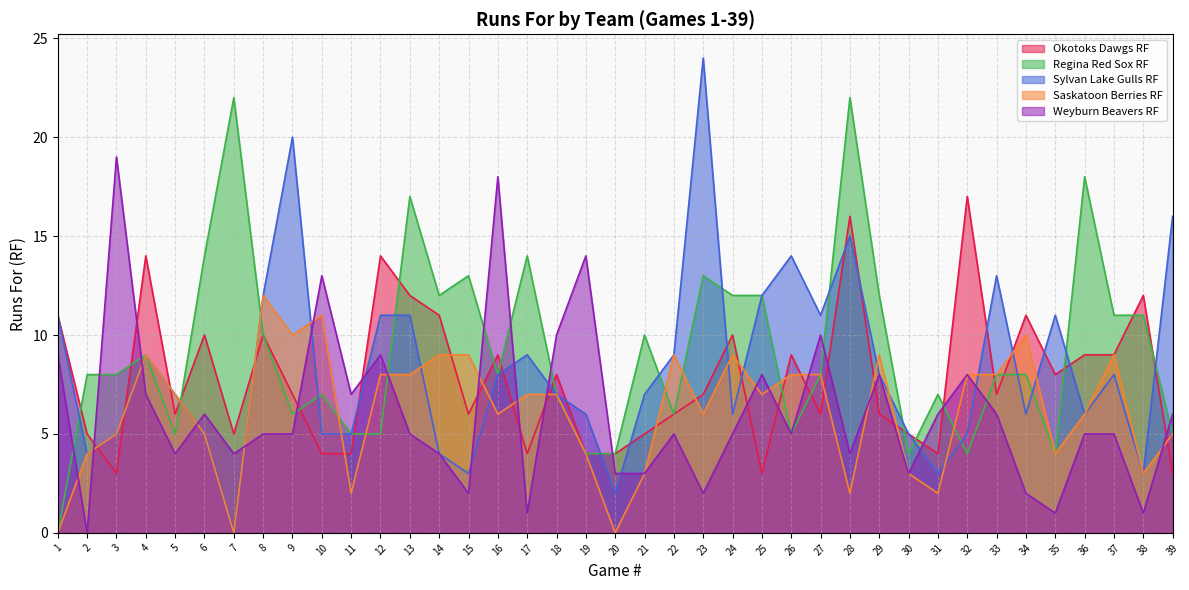

True or false: Regina Red Sox RF has a value of 12 at 18.

False